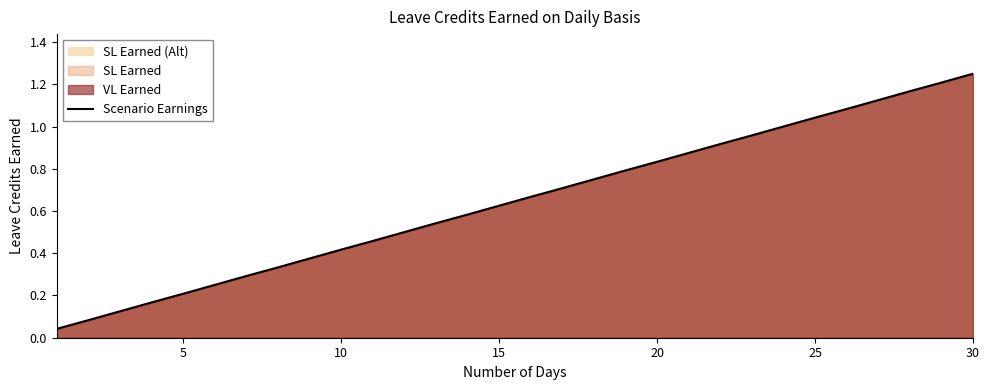

How many lines are shown in the chart?

1